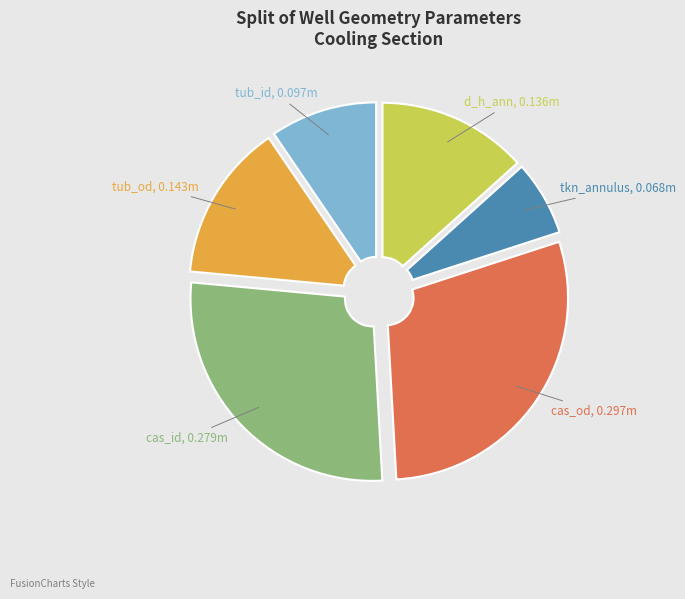

Is there any slice that represents more than half of the pie?

No